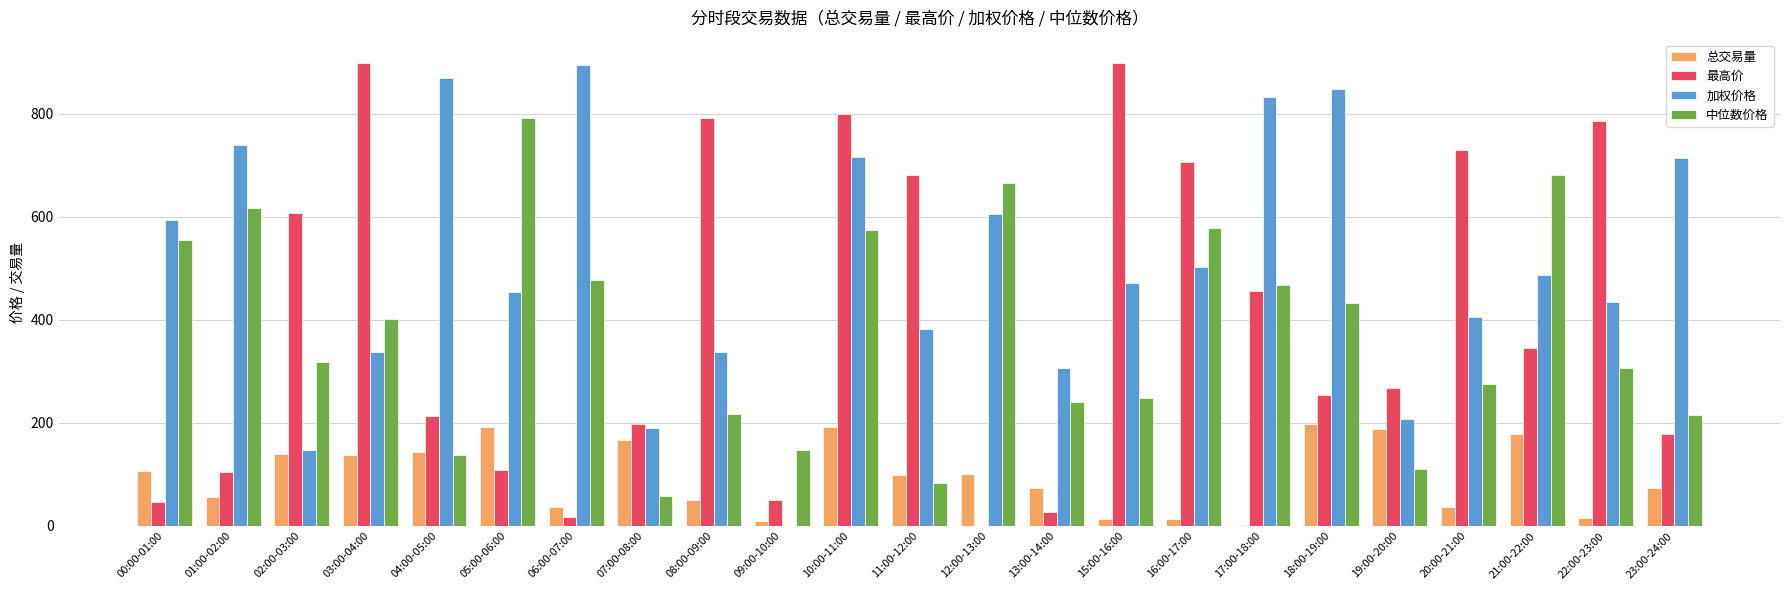

Between 03:00-04:00 and 05:00-06:00, which series saw the biggest shift?

最高价